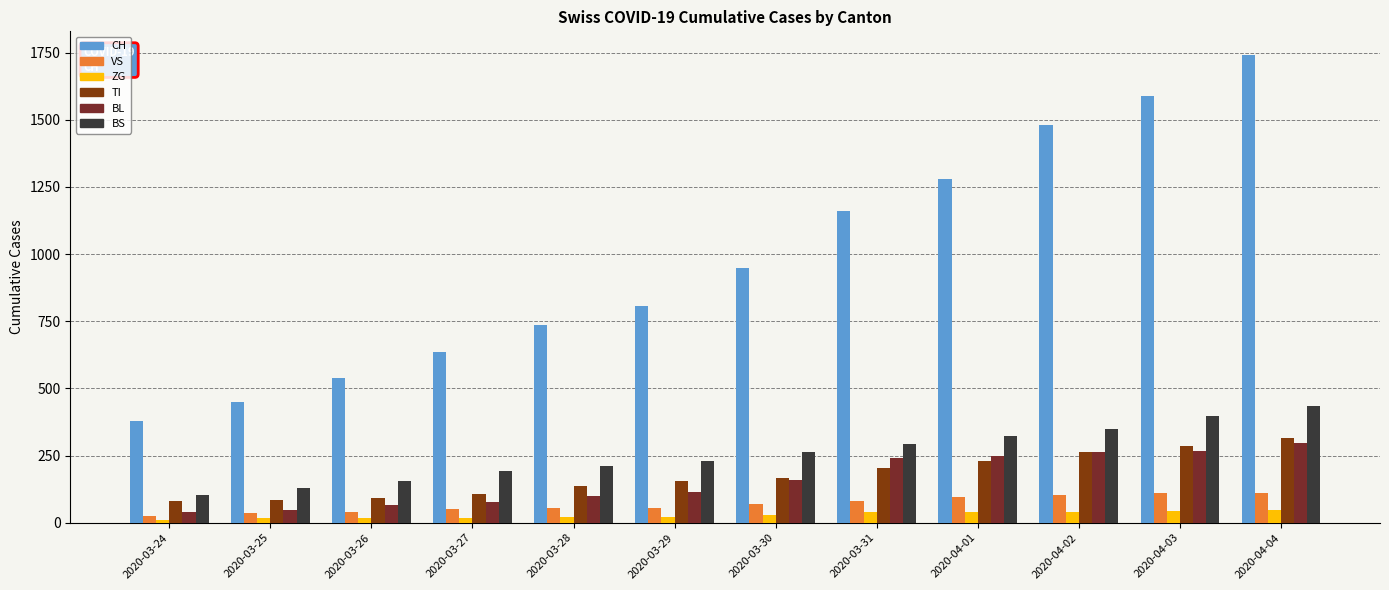

What is the difference between the ZG values at 2020-03-25 and 2020-04-01?

22